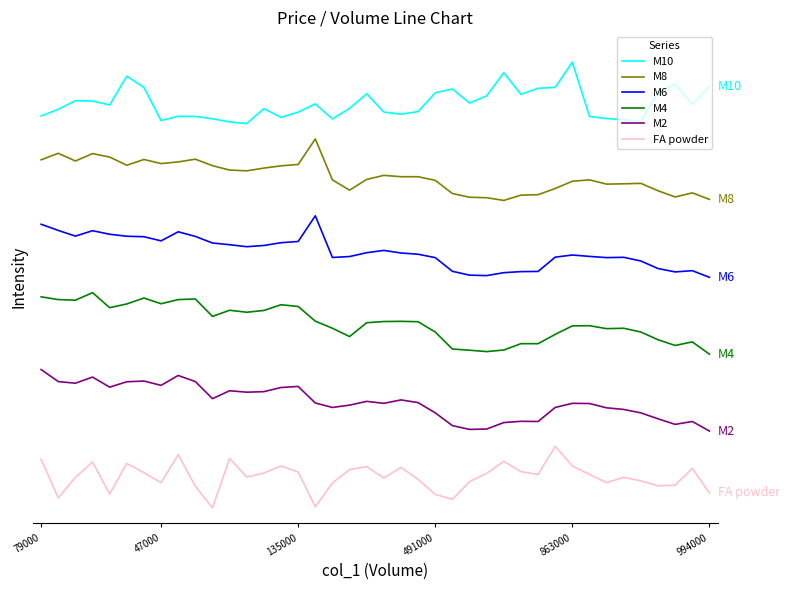

What are all the series names shown in the legend?

M10, M8, M6, M4, M2, FA powder